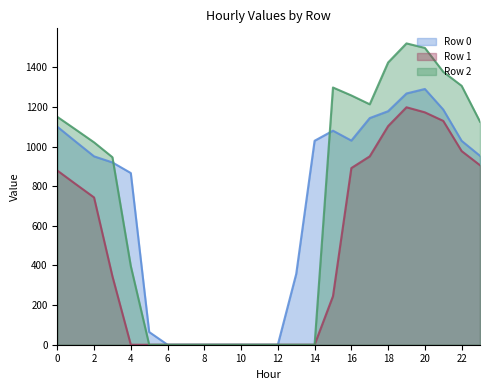

How many lines are shown in the chart?

3